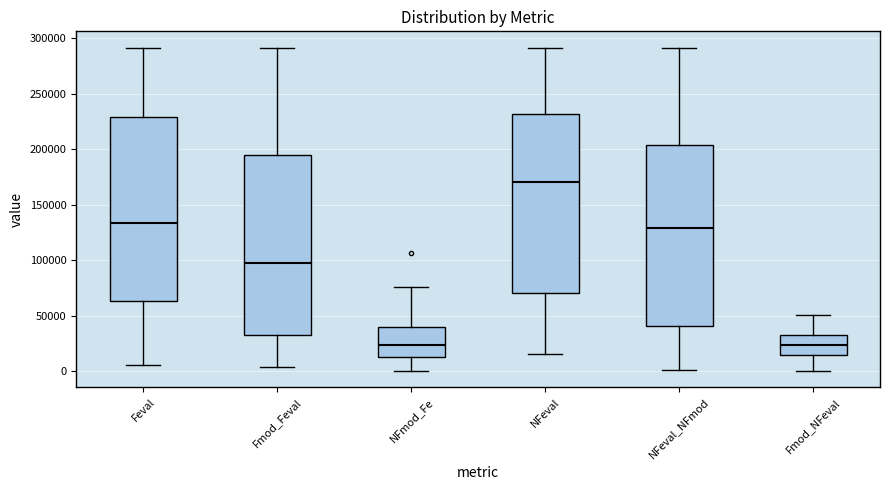

Where does the lower whisker of the box for NFeval end on the y-axis? The values are not printed on the chart, so give them approximately, as read against the axis.

15000